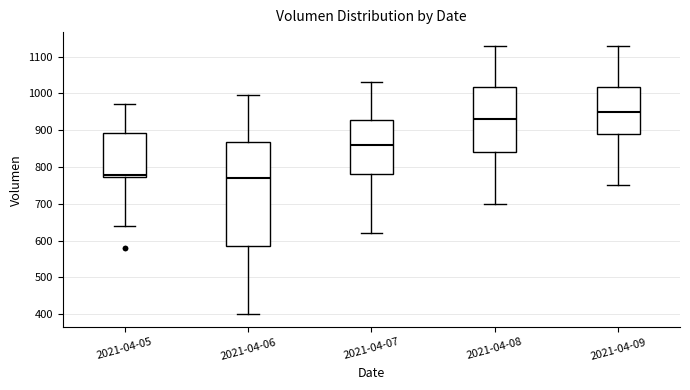

Which box is the tallest, from its lower edge to its upper edge?

2021-04-06